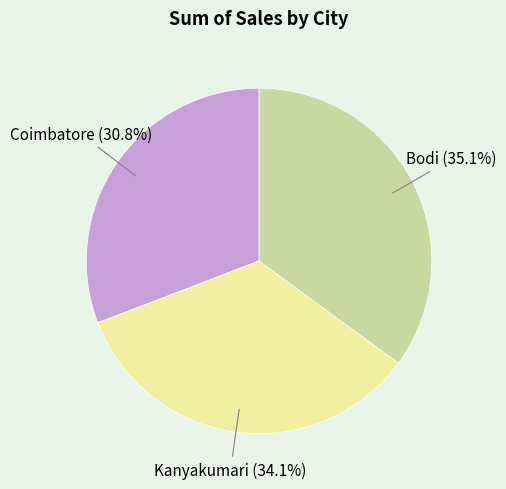

How many segments does this pie chart have?

3